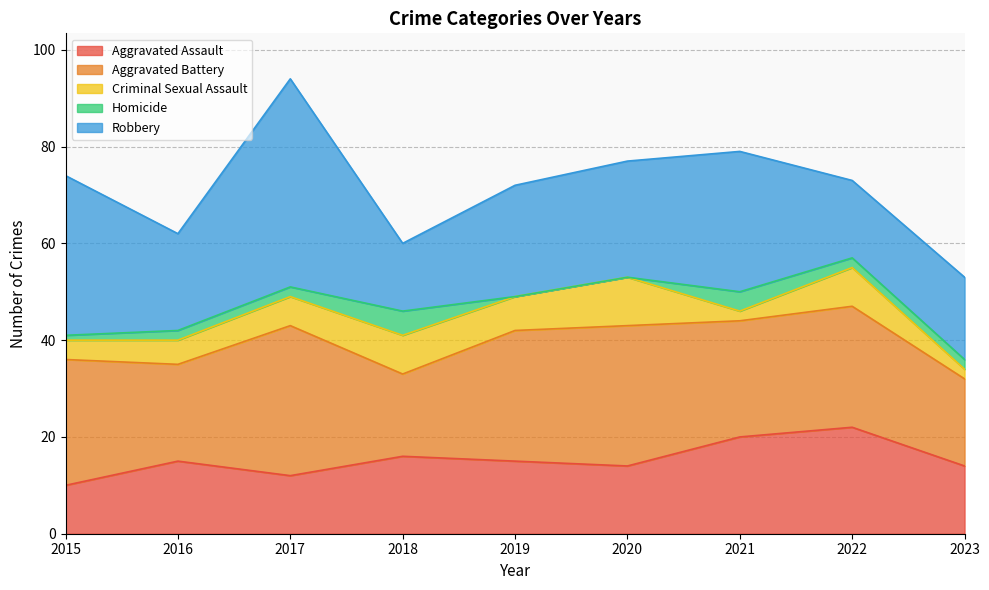

Between 2023 and 2016, which is larger?

2016